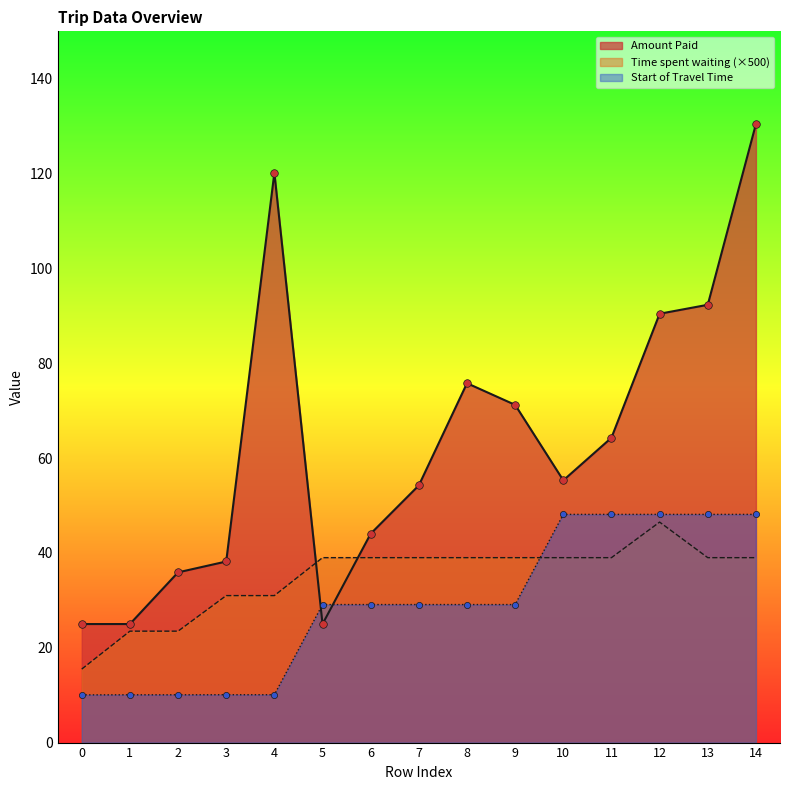

At which category is the sum across all series the highest?

14